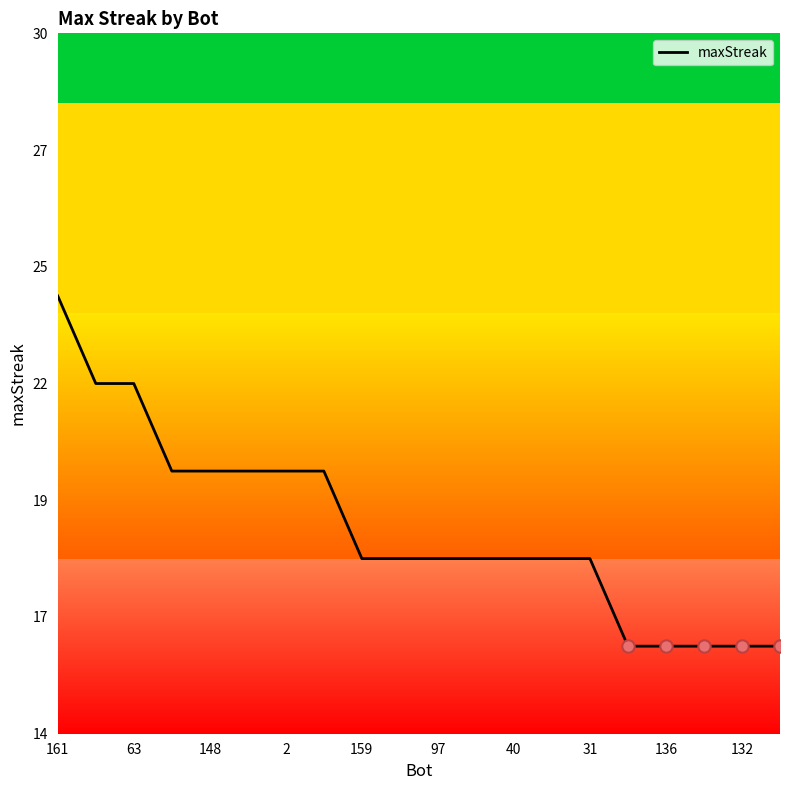

Which has a higher value, 159 or 63?

63